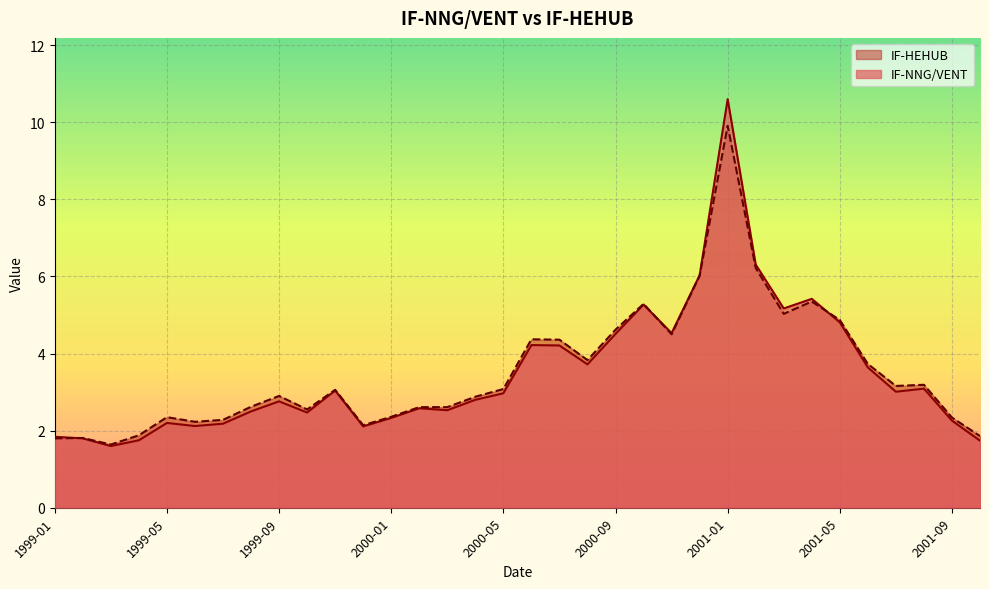

Which series ends up on top after the final intersection of IF-NNG/VENT and IF-HEHUB?

IF-HEHUB